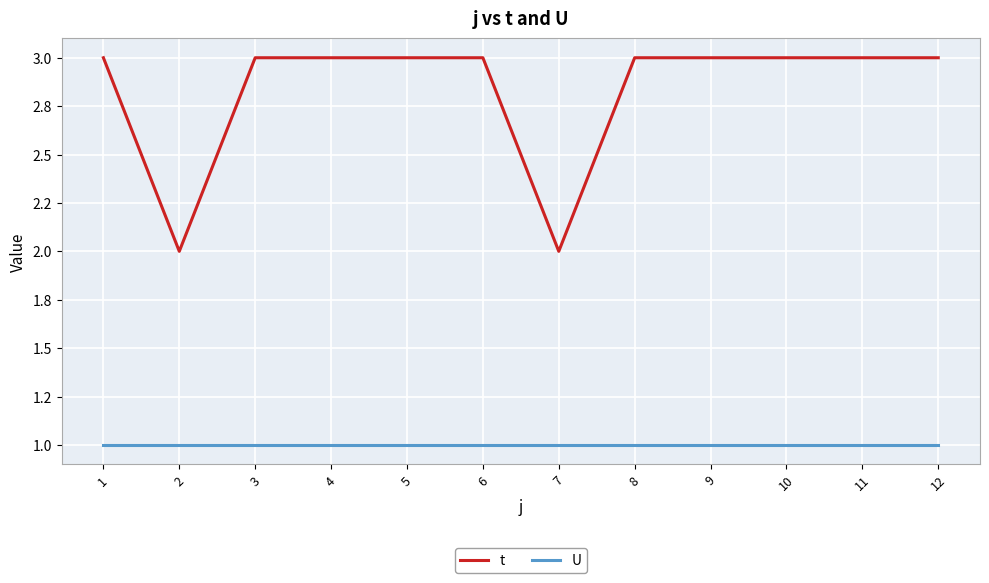

Is it true that U equals 1 at 3?

True